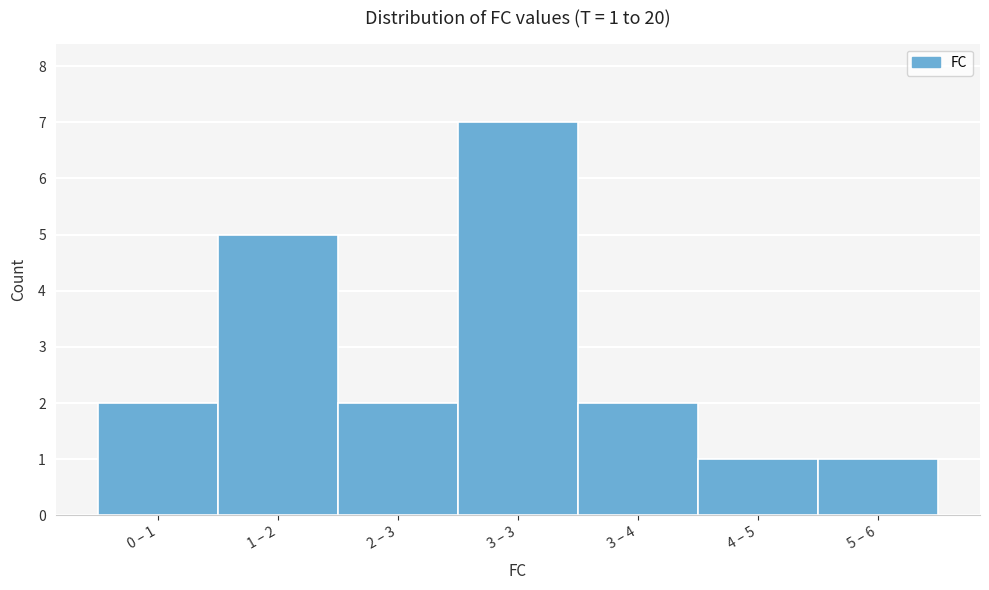

Reading left to right, list all the values displayed in this chart.

2	5	2	7	2	1	1